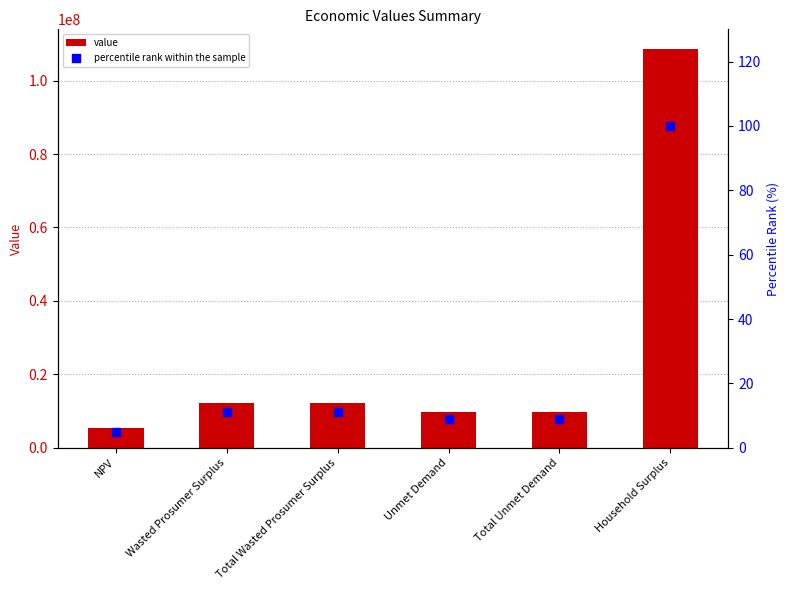

At how many categories does at least one series exceed 17003494?

1